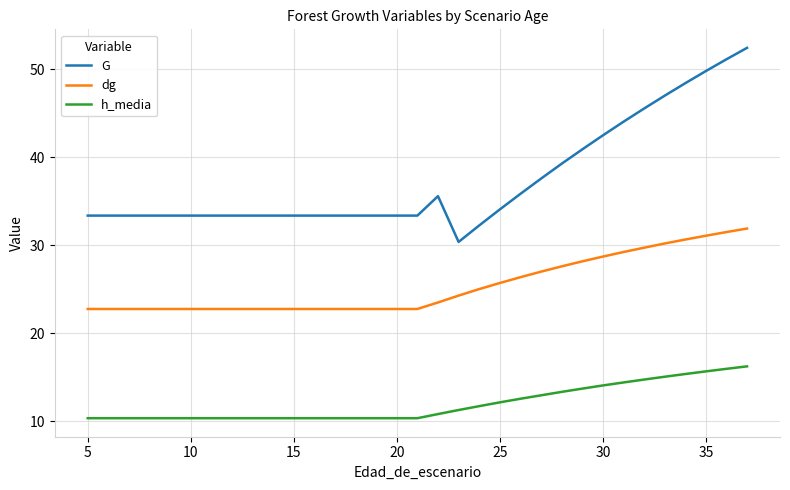

What is the difference between the maximum and minimum values in the dg series?

9.1